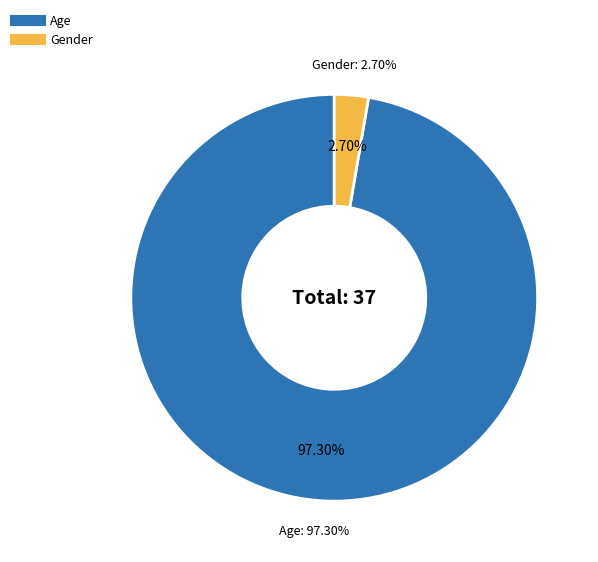

What percentage do Gender and Age together represent?

100.0%